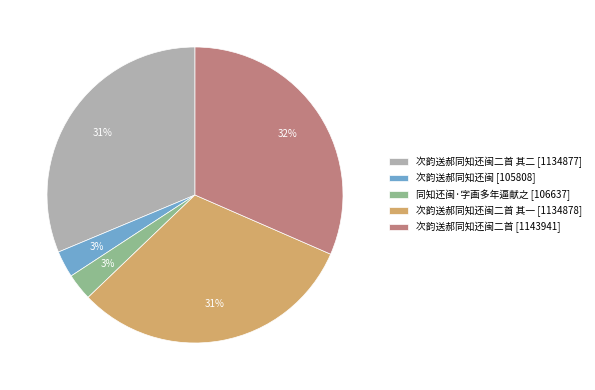

To the nearest percent, what percentage of the pie is 次韵送郝同知还闽二首 [1143941]?

32%